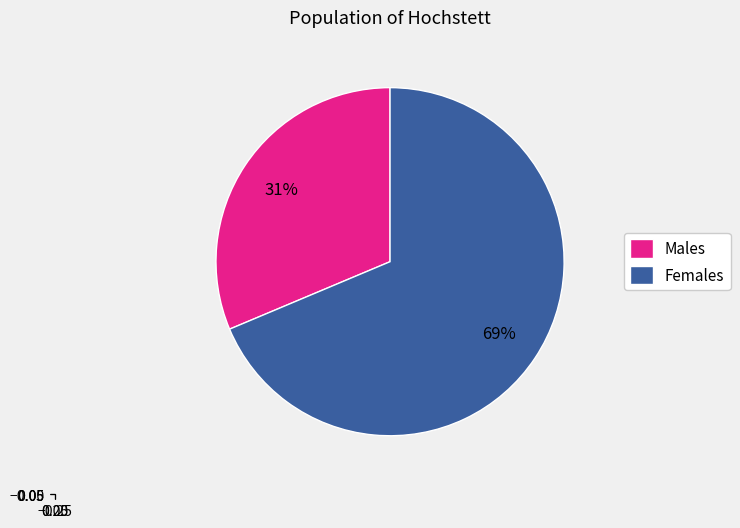

True or false: Females accounts for 82% of the total.

False